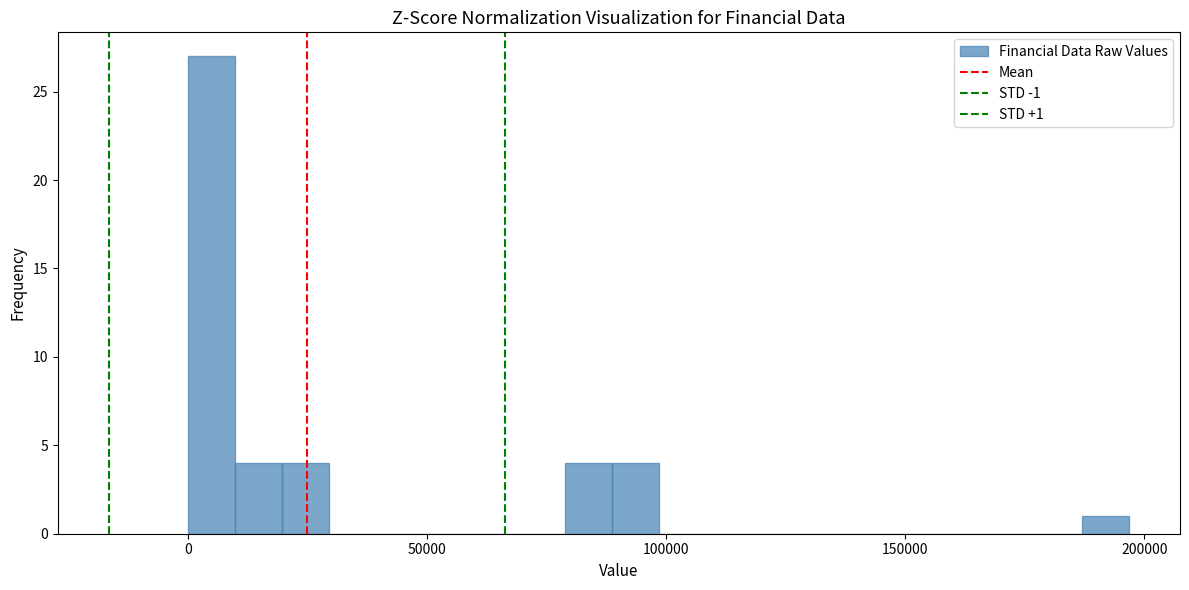

Around what value on the x-axis is the tallest bar? Give the approximate position of its centre, as read against the axis.

5000